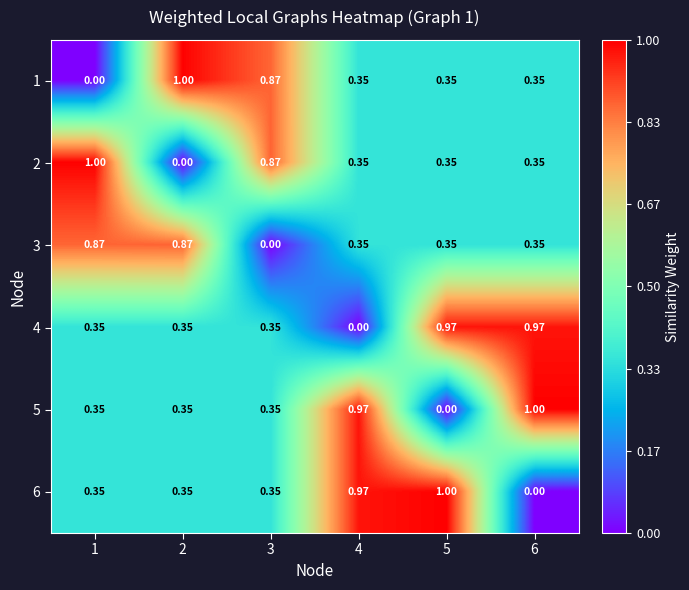

How many series are shown in this chart?

6